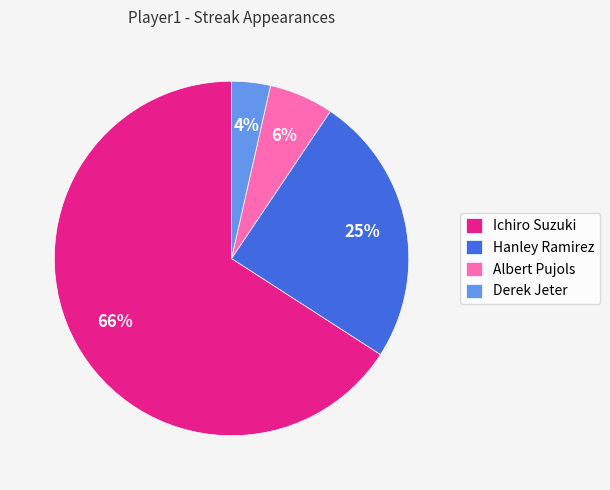

Do Albert Pujols and Derek Jeter together represent more than half of the pie?

No